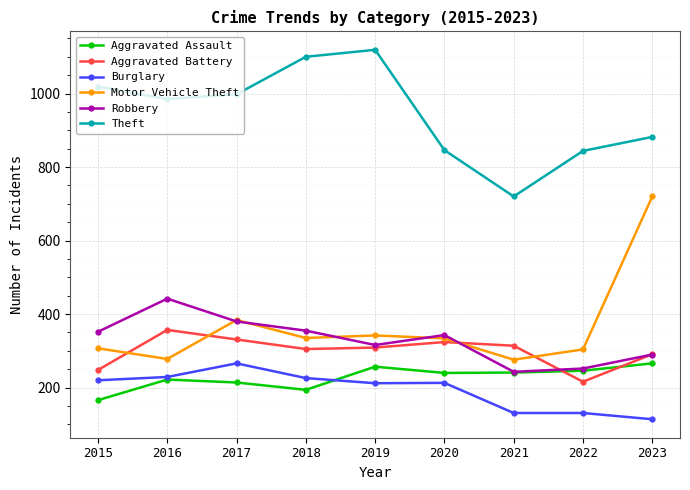

What is the difference between the Theft values at 2015 and 2023?

137